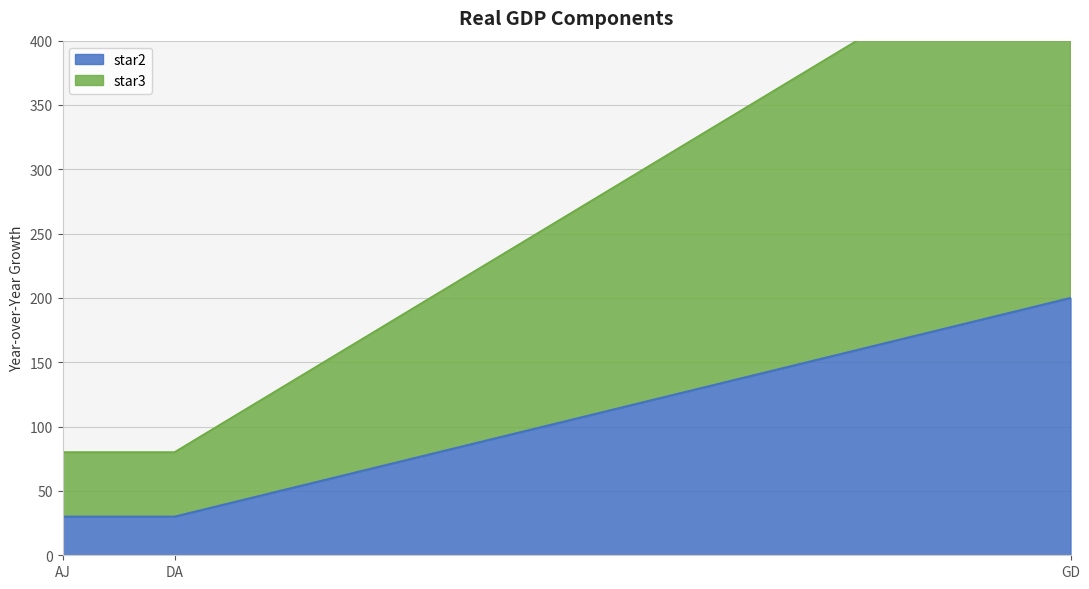

True or false: star3 has a value of 12 at DA.

False